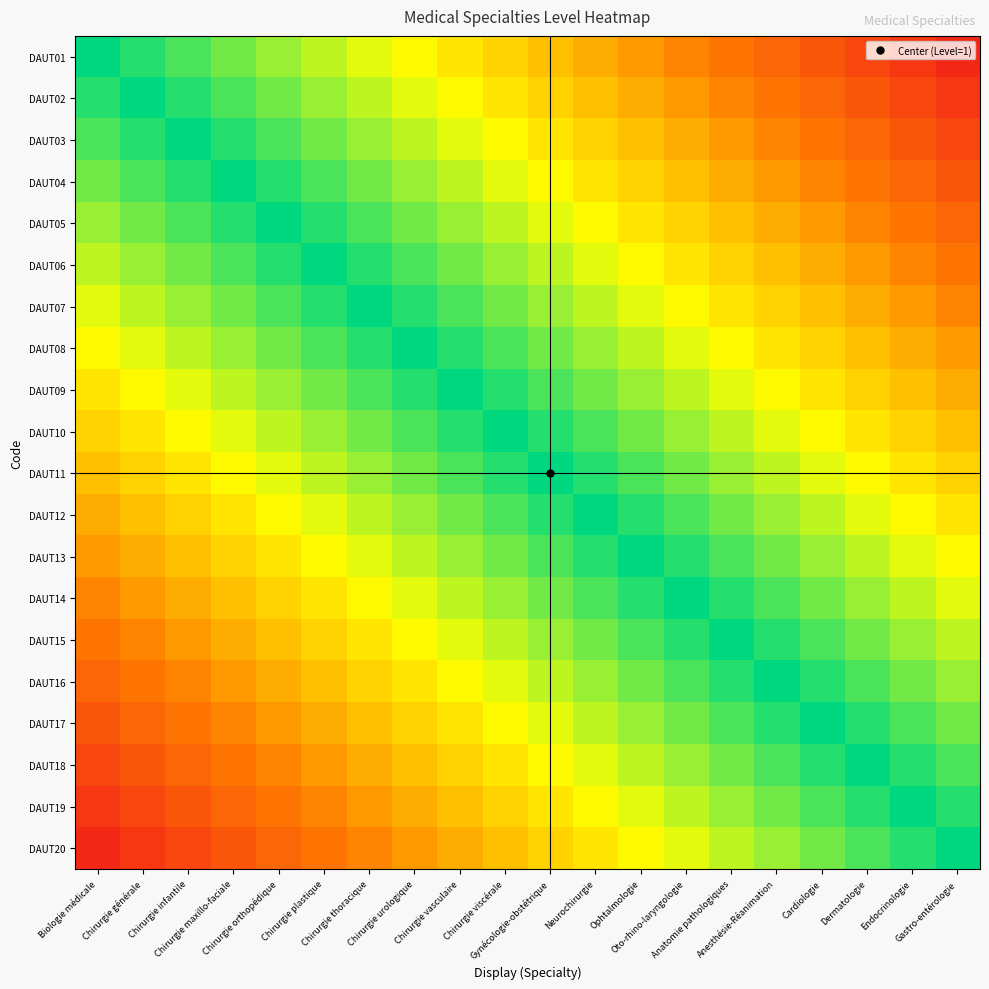

Between Dermatologie and Chirurgie orthopédique, which is larger?

Chirurgie orthopédique